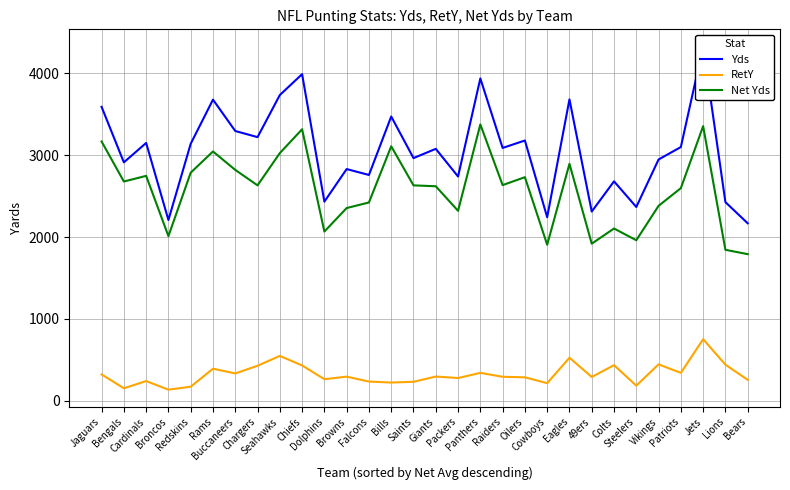

True or false: Yds has more than 0 points higher than both neighbors.

True